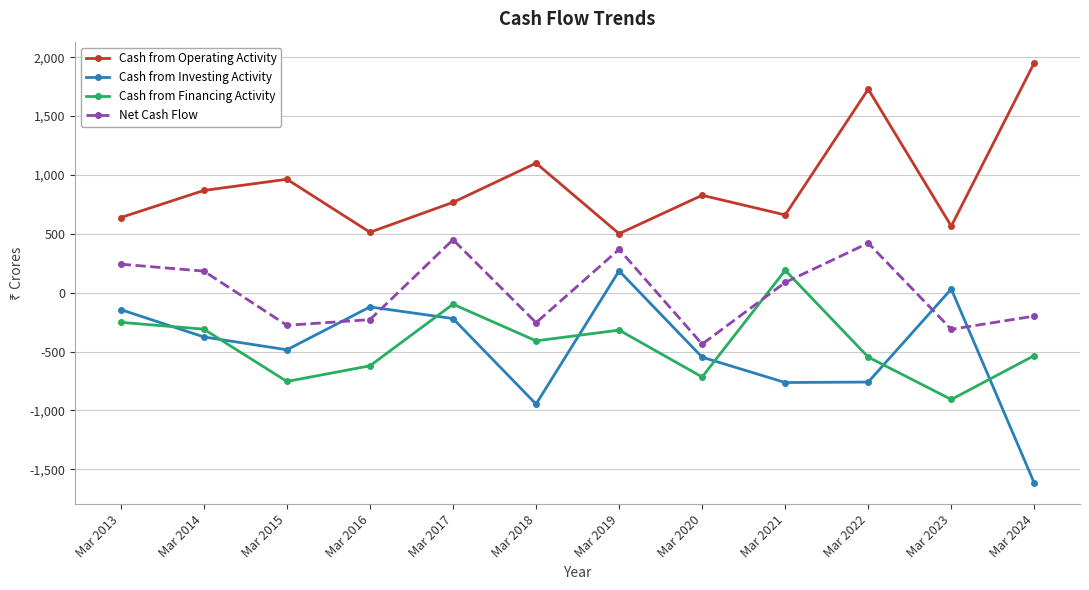

Which series has the largest range (max minus min)?

Cash from Investing Activity